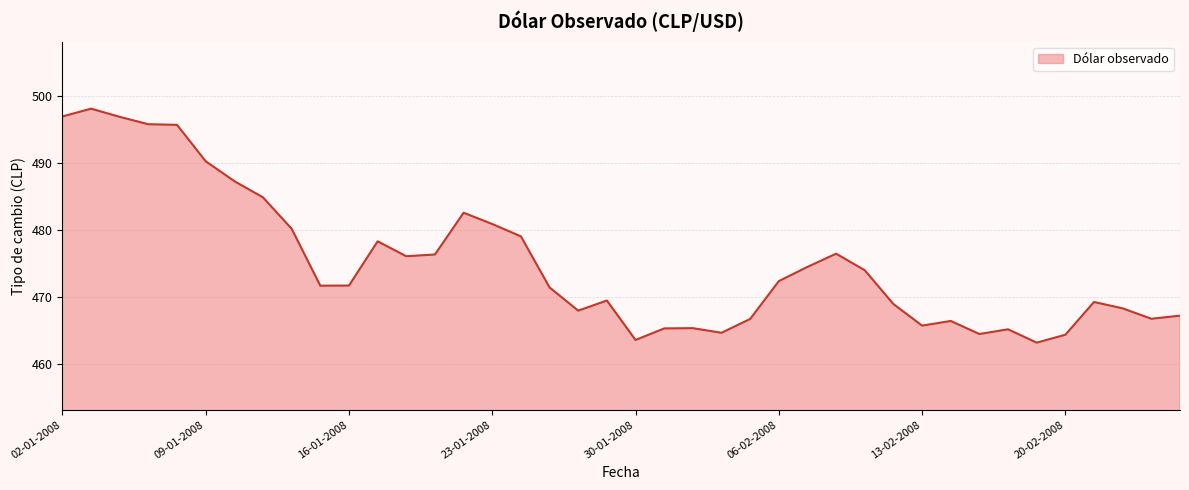

How many values exceed 471?

22